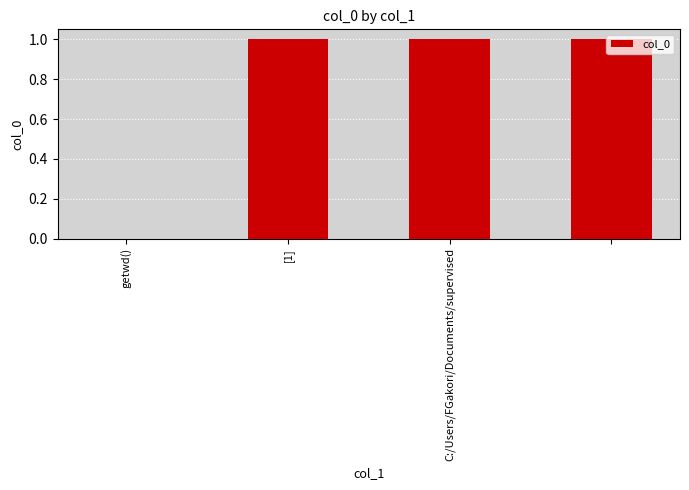

How many series are shown in this chart?

1